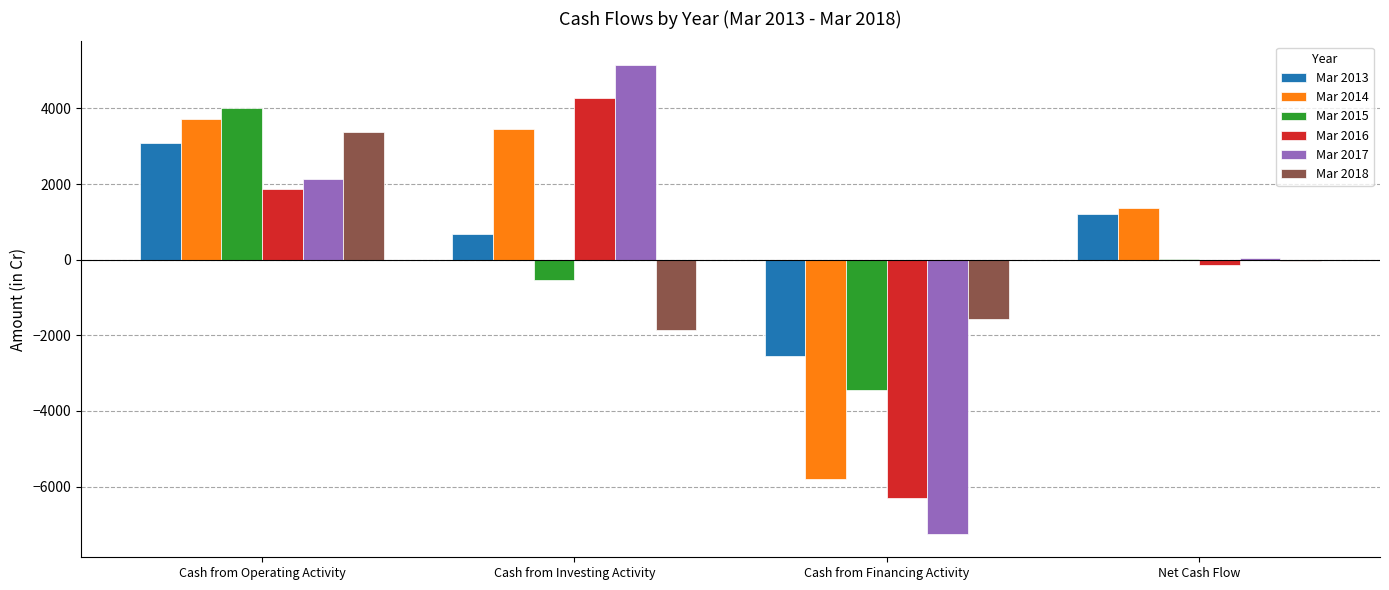

Which series changed the most between Cash from Operating Activity and Cash from Investing Activity?

Mar 2018